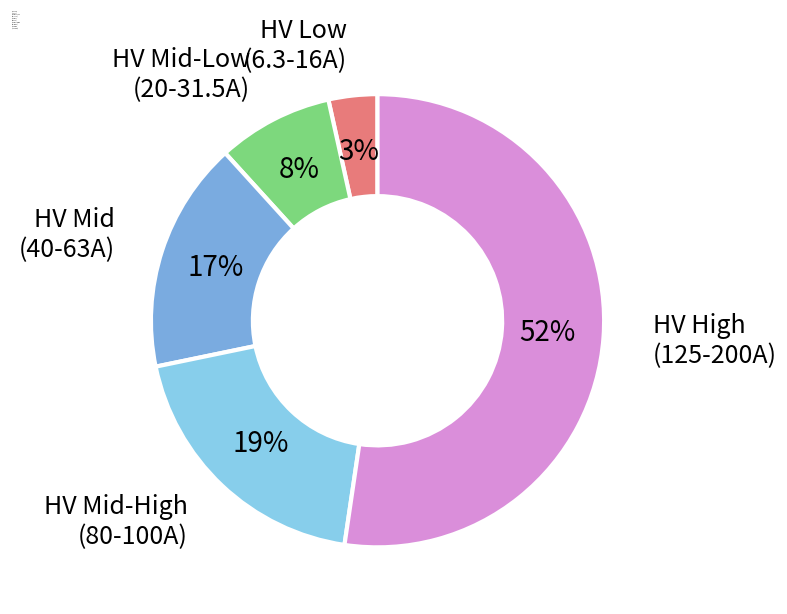

Between HV Mid-Low (20-31.5A) and HV Mid-High (80-100A), which is larger?

HV Mid-High (80-100A)